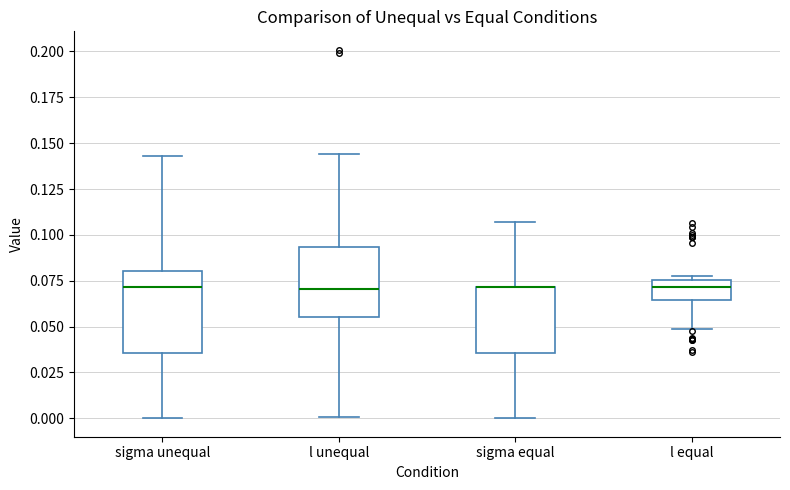

Reading left to right, read every box against the y-axis: the position of its median line, the range the box covers, and the ends of its whiskers. The values are not printed on the chart, so give them approximately, as read against the axis.

sigma unequal: median 0.070, box 0.035 to 0.080, whiskers 0.000 to 0.145
l unequal: median 0.070, box 0.055 to 0.095, whiskers 0.000 to 0.145
sigma equal: median 0.070 (drawn on the box's upper edge), box 0.035 to 0.070, whiskers 0.000 to 0.105
l equal: median 0.070, box 0.065 to 0.075, whiskers 0.050 to 0.075 (just above the box's upper edge)